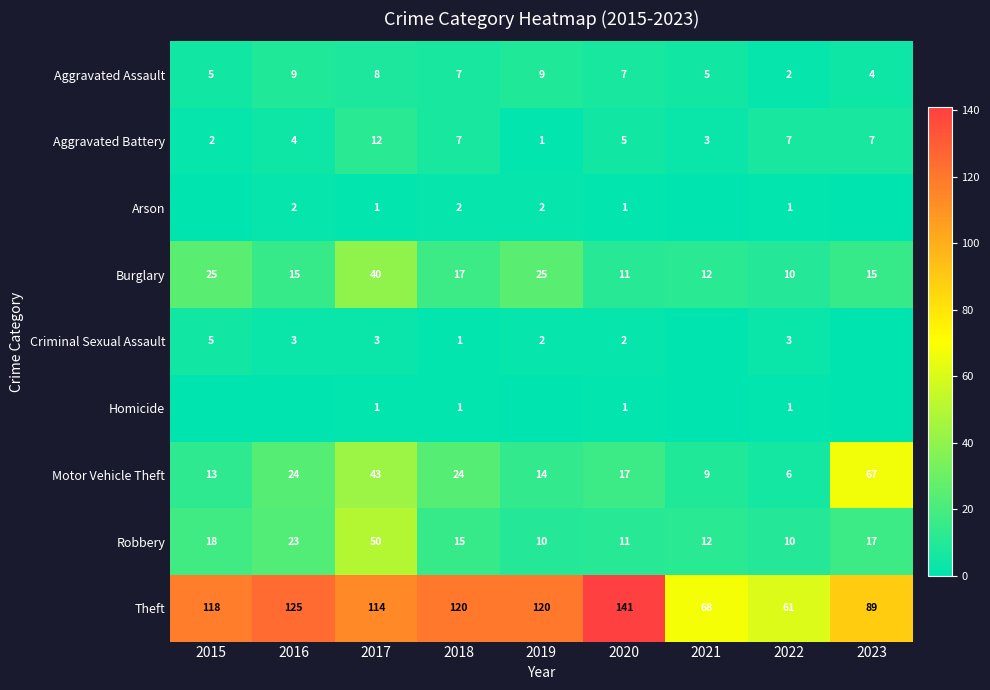

What is the sum of the Theft values at 2017 and 2023?

203